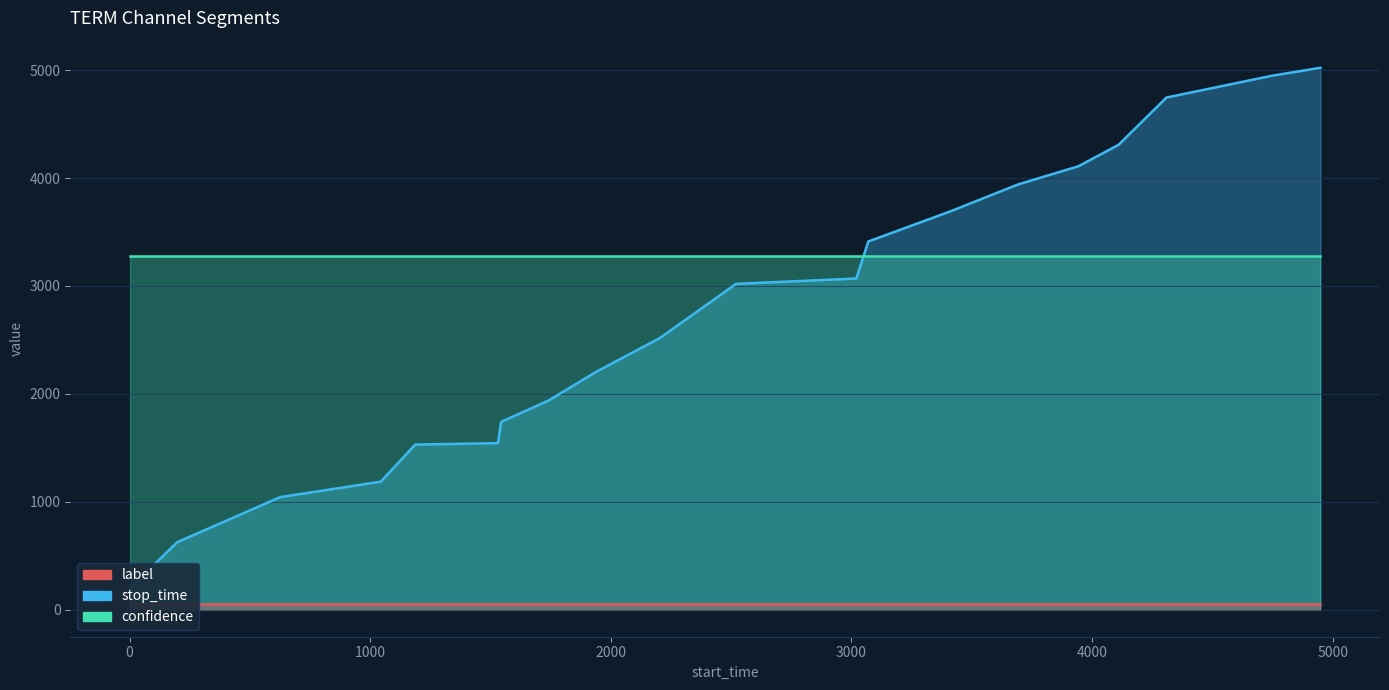

What are all the series names shown in the legend?

stop_time, confidence, label